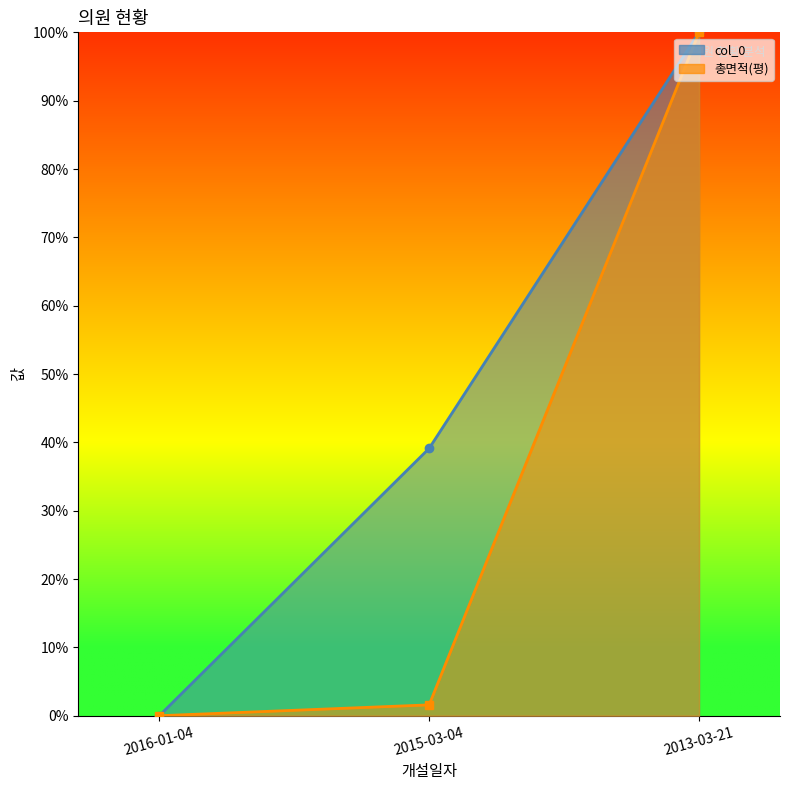

At how many categories does at least one series exceed 0?

2